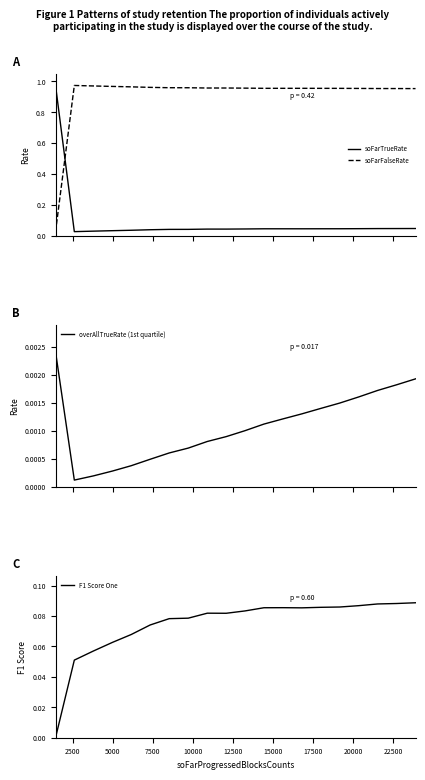

What is the label of the 3rd point from the left?

5000